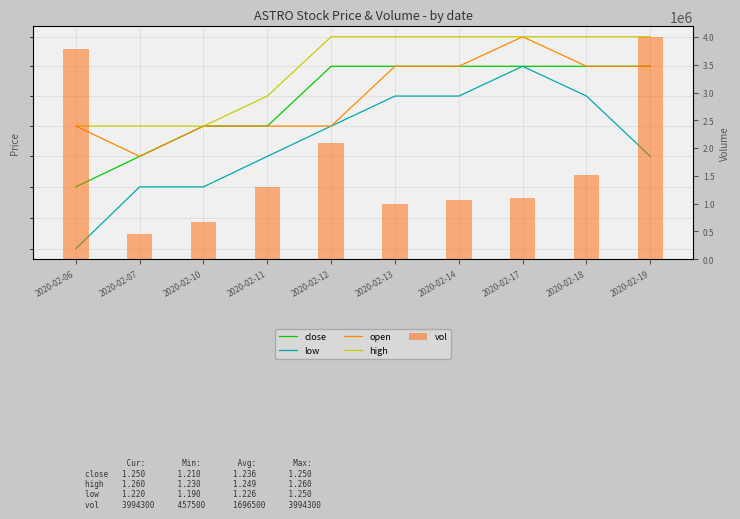

Between 2020-02-13 and 2020-02-19, which is larger?

2020-02-13